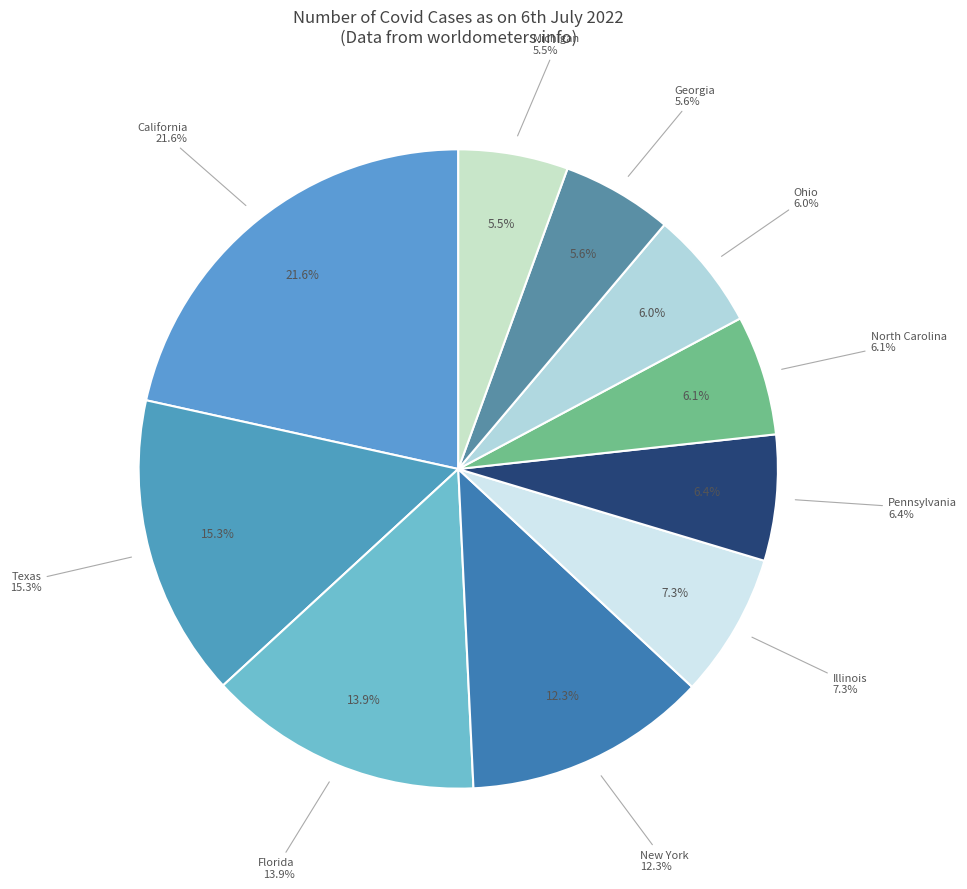

True or false: Michigan accounts for 19% of the total.

False